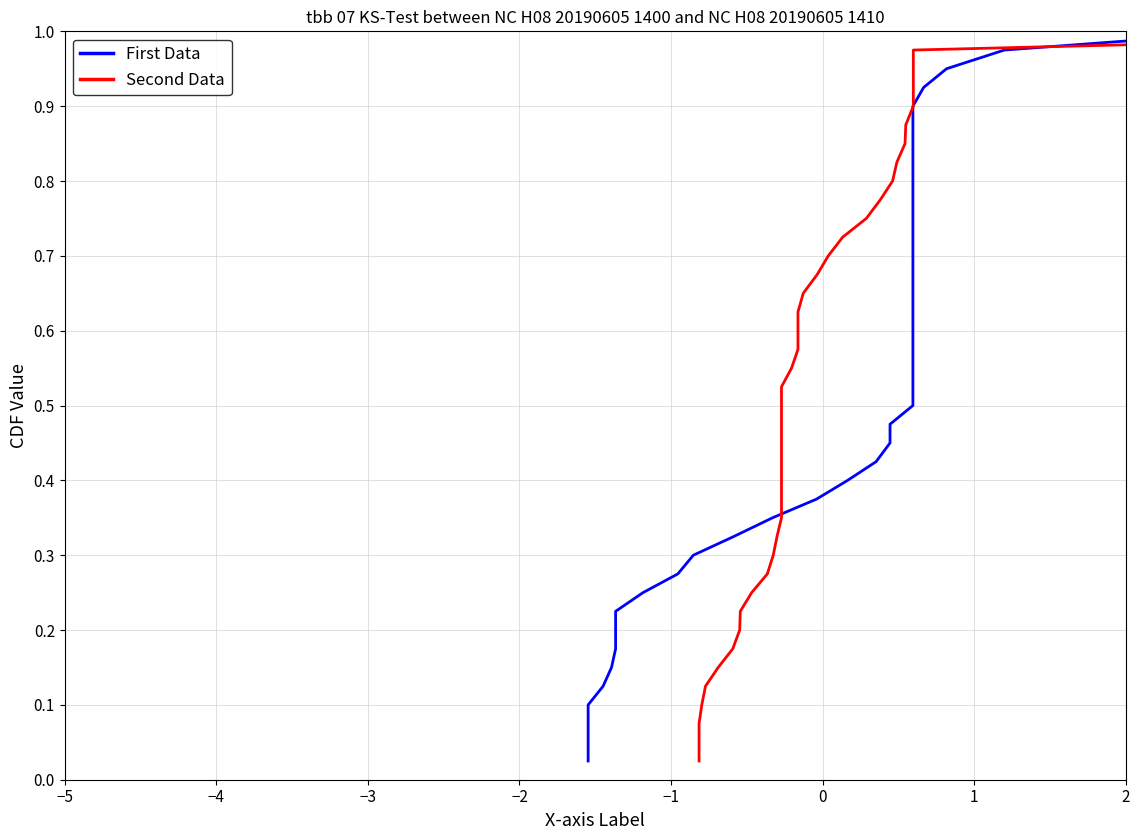

How many series are shown in this chart?

2